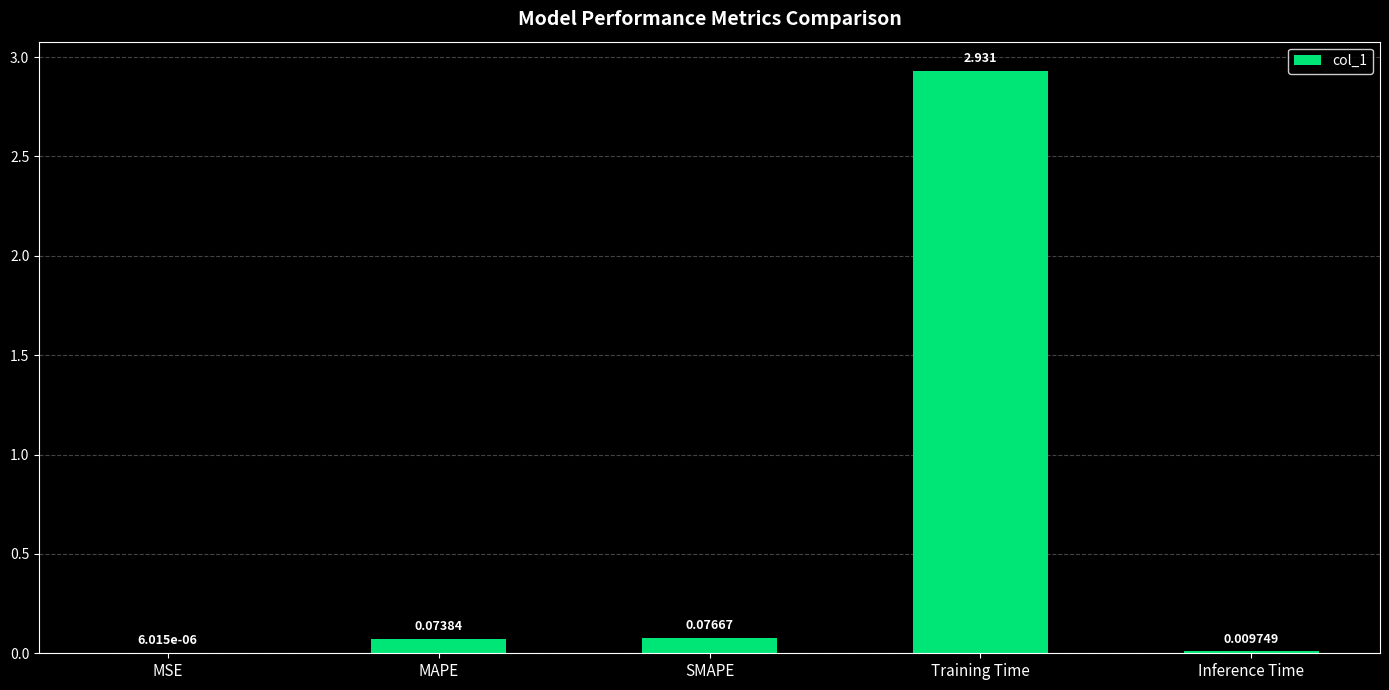

Between Training Time and SMAPE, which is larger?

Training Time